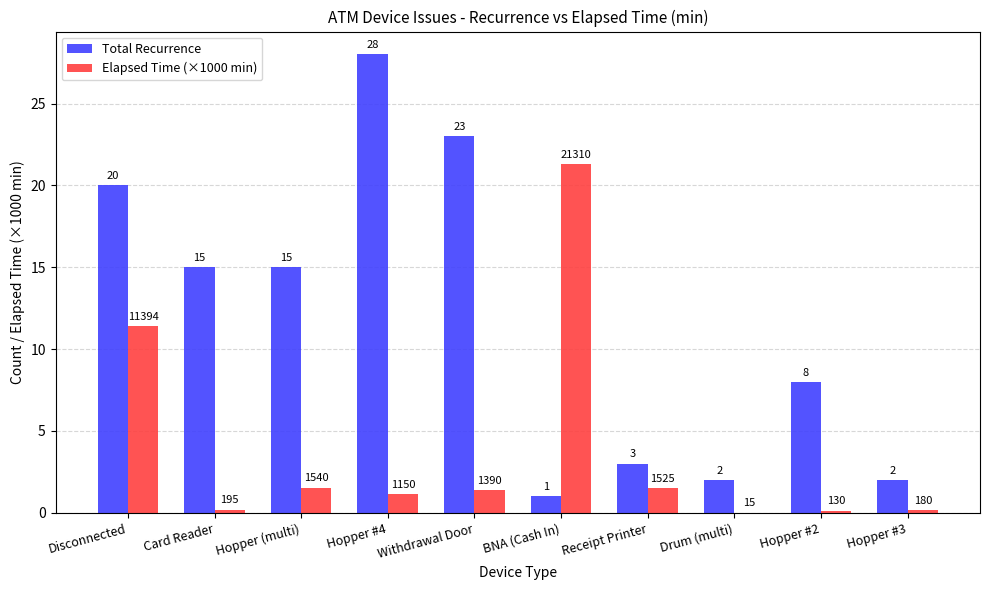

How many groups of bars are there?

10